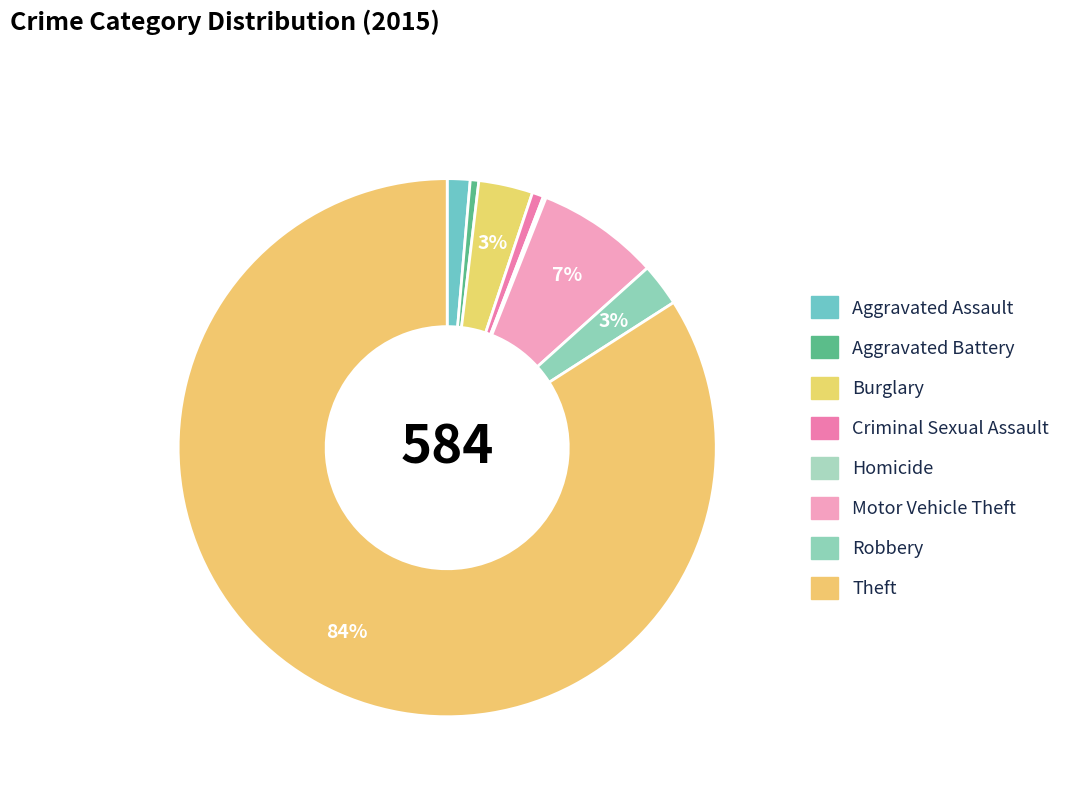

What is the largest slice in the pie chart?

Theft